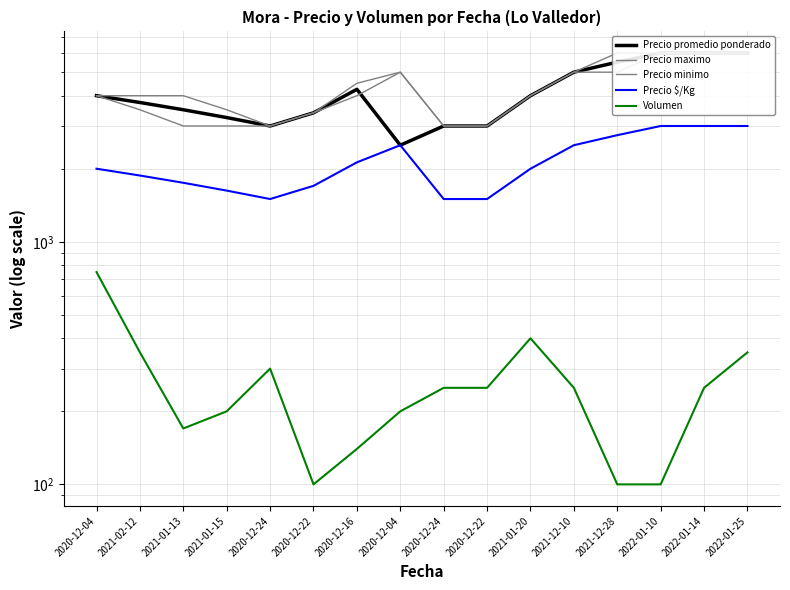

Reading right to left, what are all the values shown in this chart?

Precio promedio ponderado: 6000	6000	6000	5500	5000	4000	3000	3000	2500	4250	3400	3000	3250	3500	3750	4000
Precio maximo: 6000	6000	6000	6000	5000	4000	3000	3000	5000	4500	3400	3000	3500	4000	4000	4000
Precio minimo: 6000	6000	6000	5000	5000	4000	3000	3000	5000	4000	3400	3000	3000	3000	3500	4000
Precio $/Kg: 3000	3000	3000	2750	2500	2000	1500	1500	2500	2125	1700	1500	1625	1750	1875	2000
Volumen: 350	250	100	100	250	400	250	250	200	140	100	300	200	170	350	750